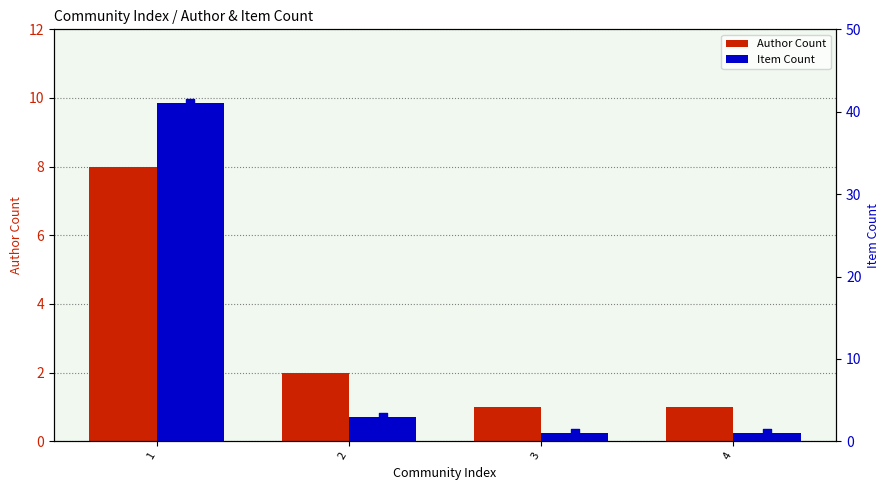

Which series contains the highest Y value?

Item Count